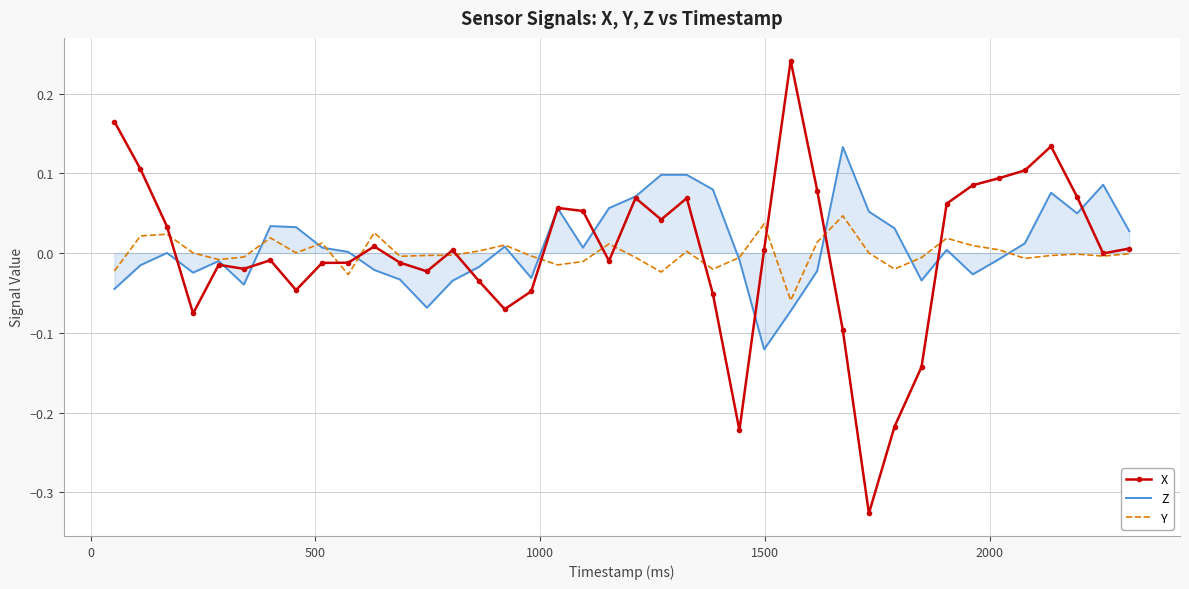

List the series in order of their peak value, highest first.

X, Z, Y